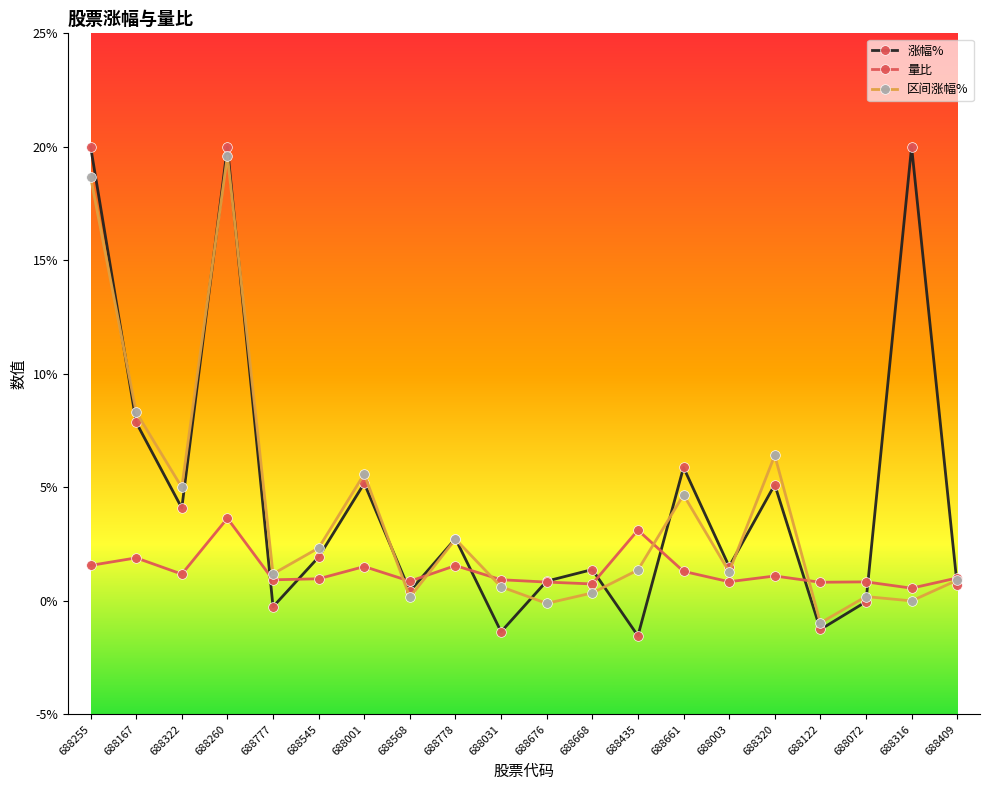

True or false: 涨幅% has a value of 0.9 at 688676.

True